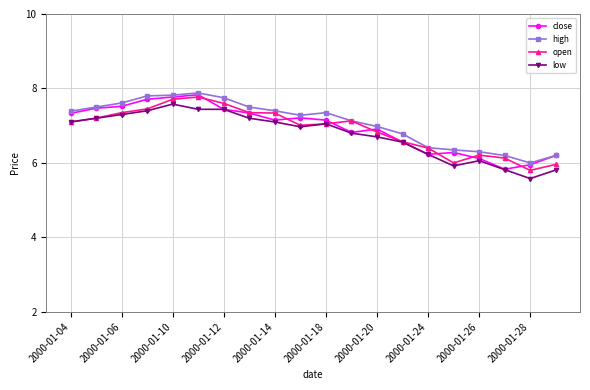

True or false: open has more than 1 interior local peaks.

True